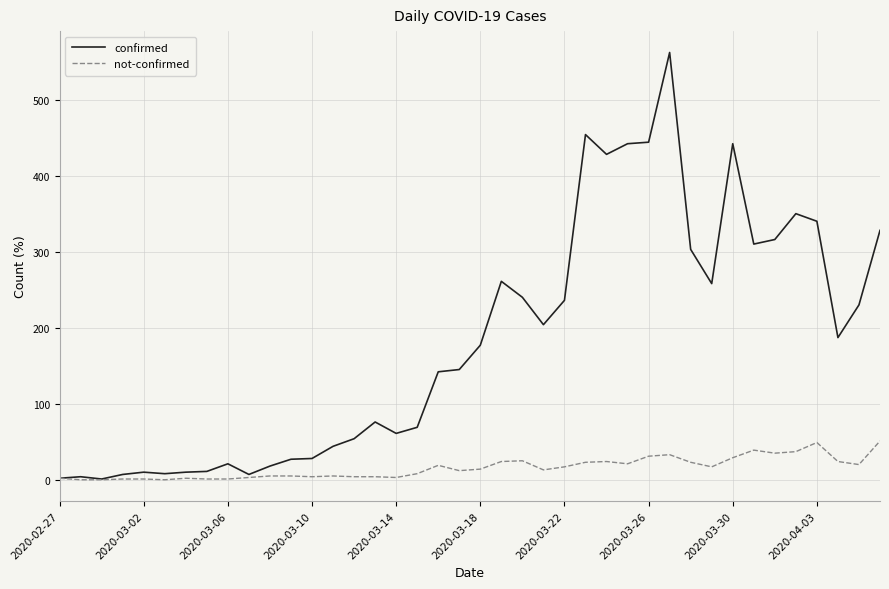

Which series has the widest spread of values?

confirmed